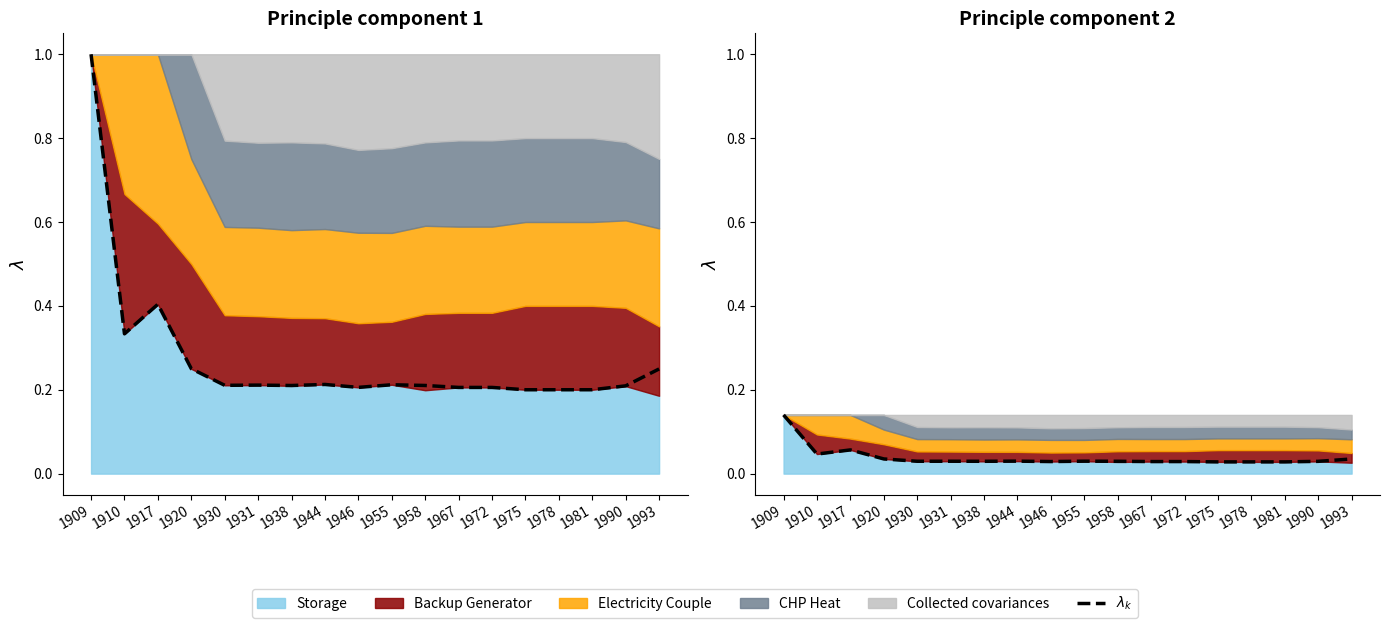

How many points are lower than both their immediate neighbors (excluding endpoints)?

6